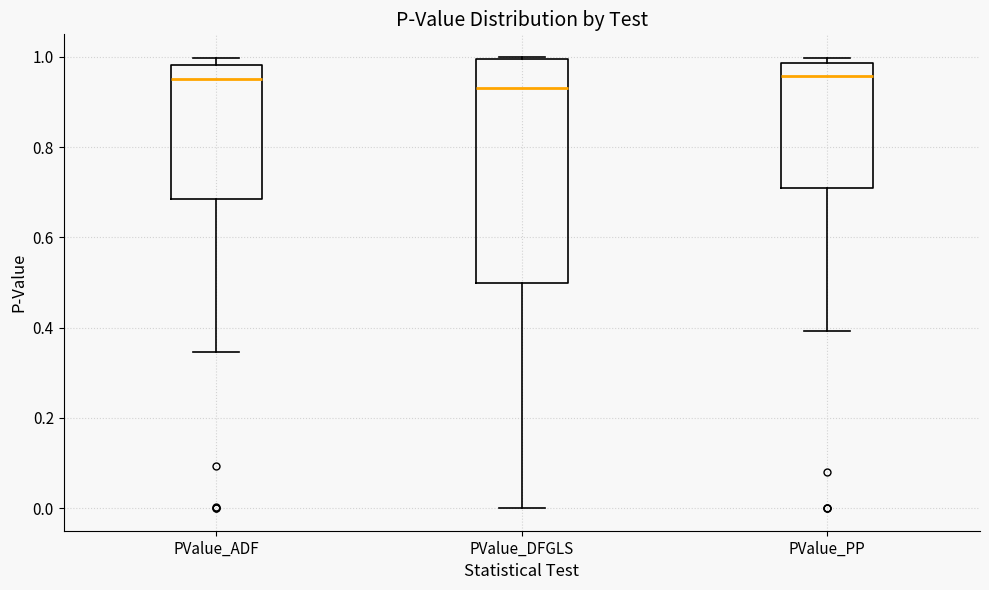

Which box is the tallest, from its lower edge to its upper edge?

PValue_DFGLS